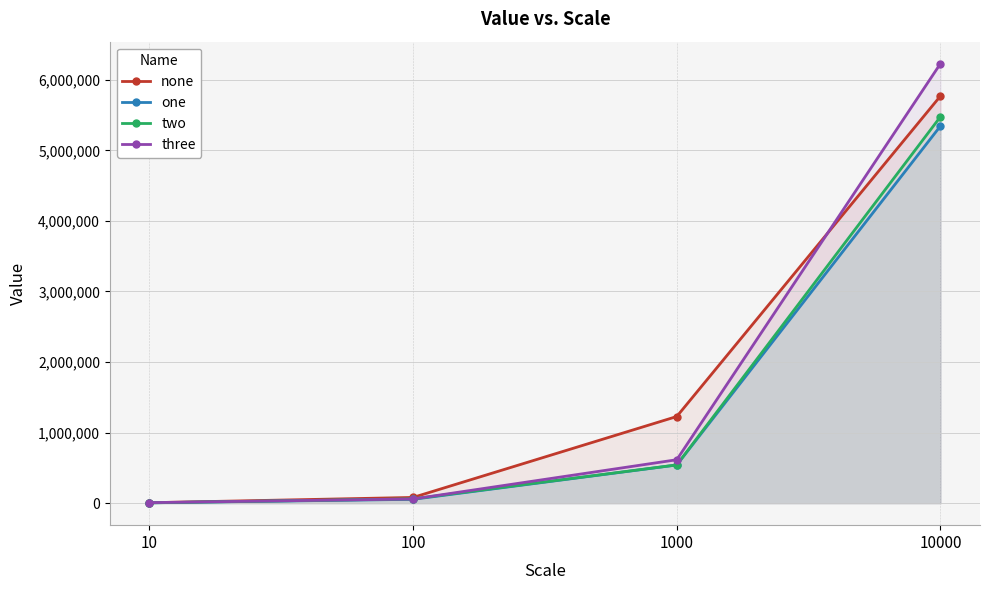

How many lines are shown in the chart?

4